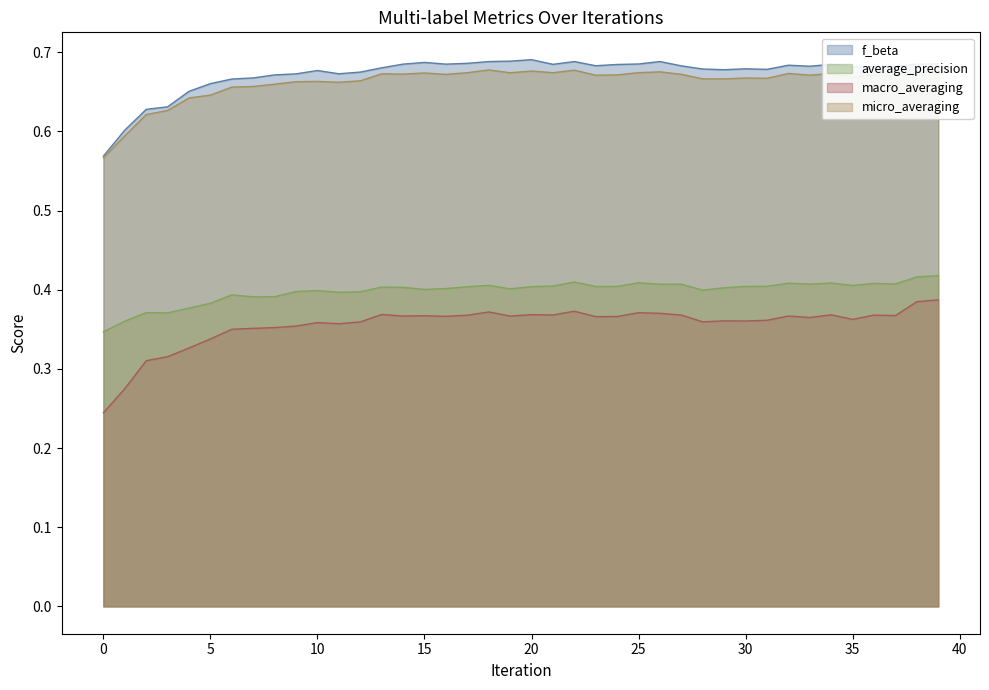

The average_precision series shows 0.3 at 25. True or false?

False